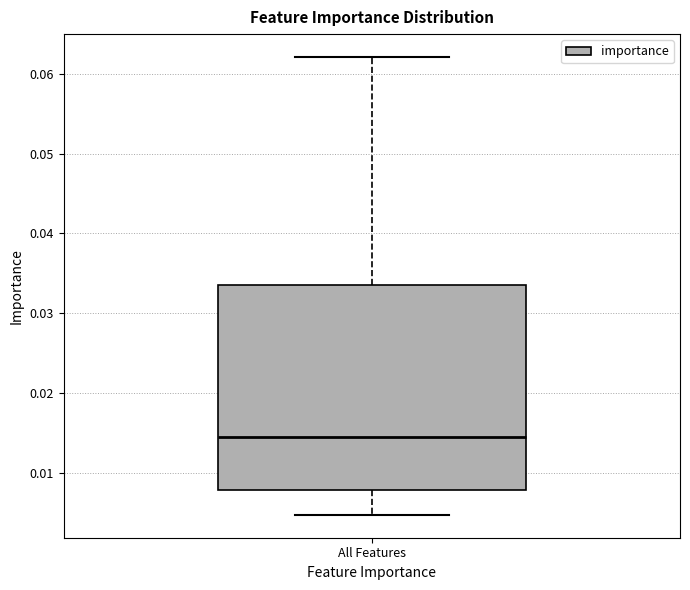

Where is the upper edge of the box for All Features on the y-axis? The values are not printed on the chart, so give them approximately, as read against the axis.

0.034